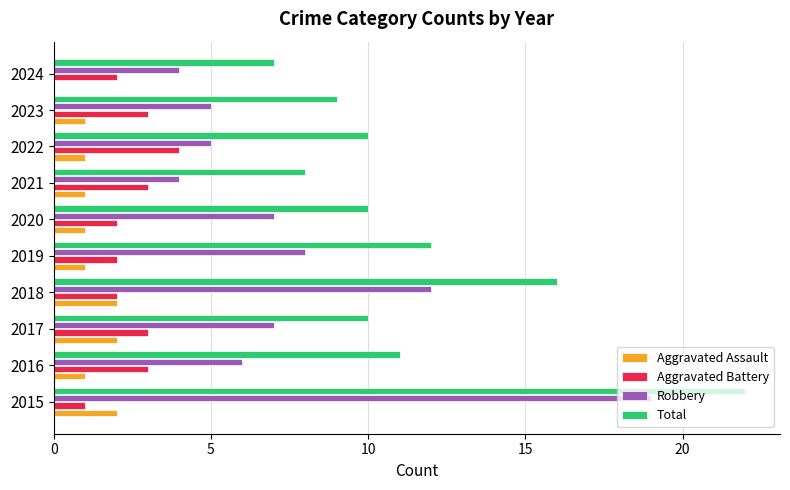

The Total series shows 22 at 2015. True or false?

True